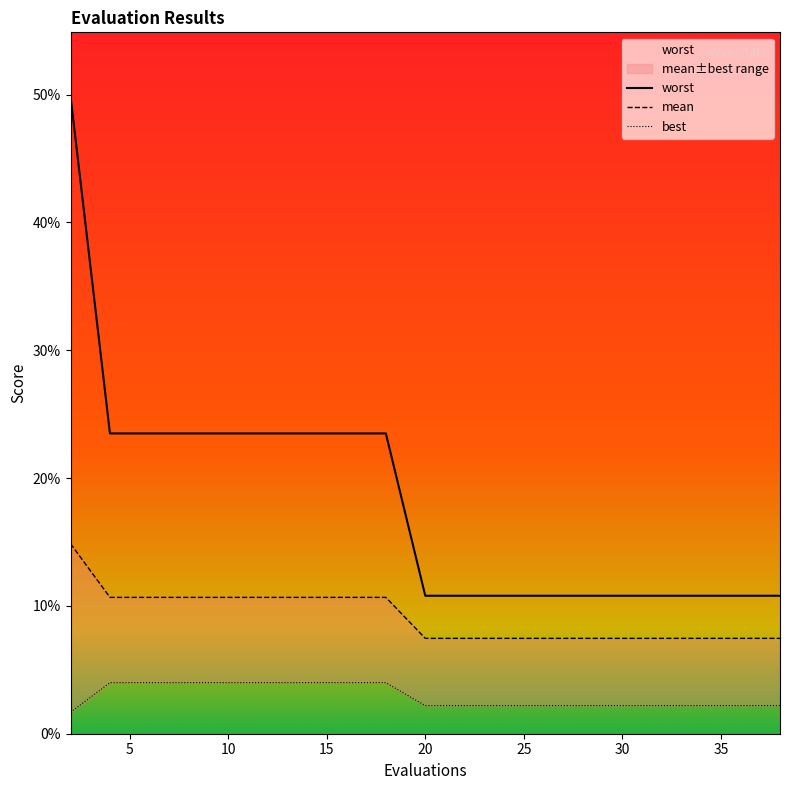

True or false: best and mean intersect in this chart.

False